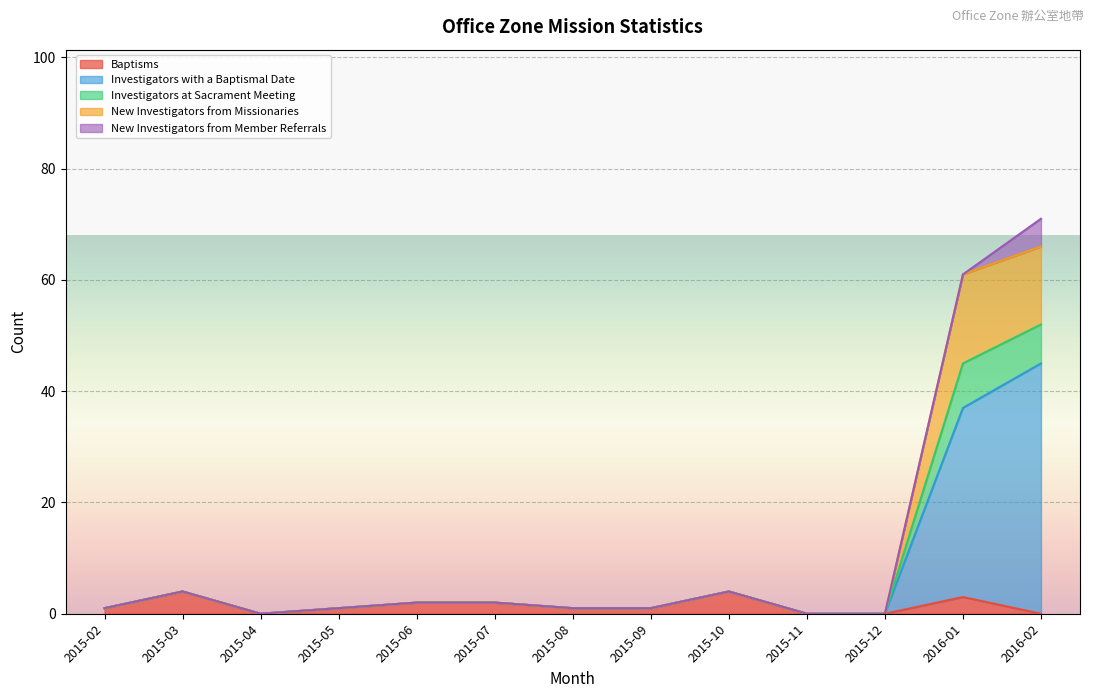

Which series changed the most between 2015-08 and 2016-02?

Investigators with a Baptismal Date